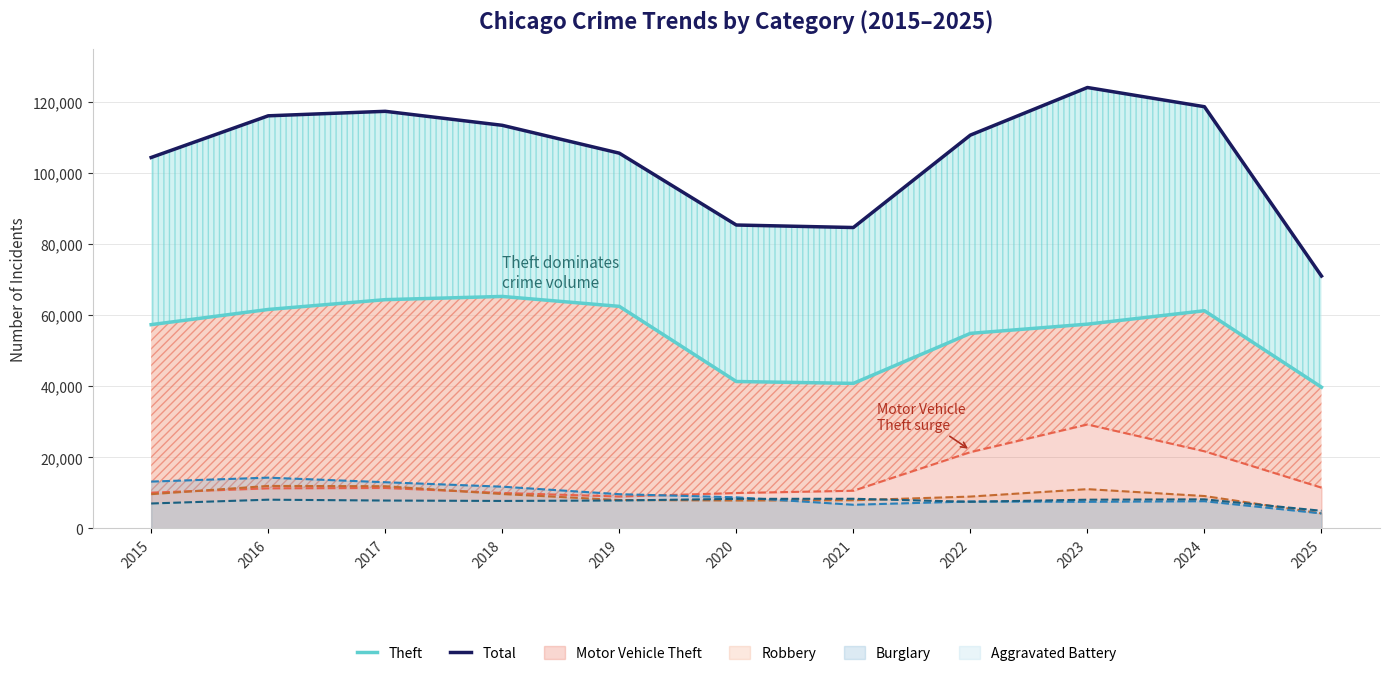

Where is the first local minimum for Total?

2021